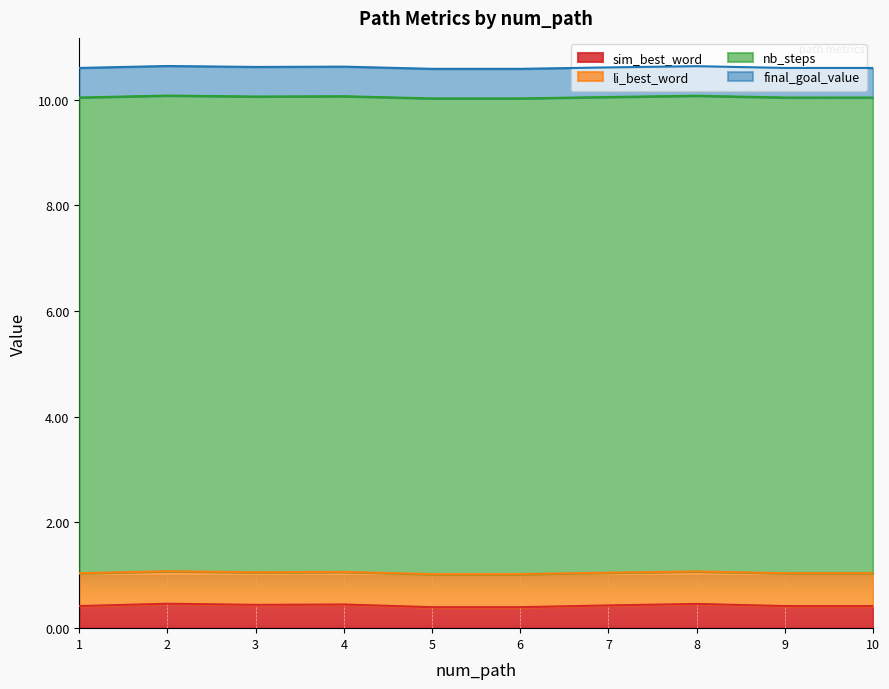

What is the total value across all series at 6?

10.6